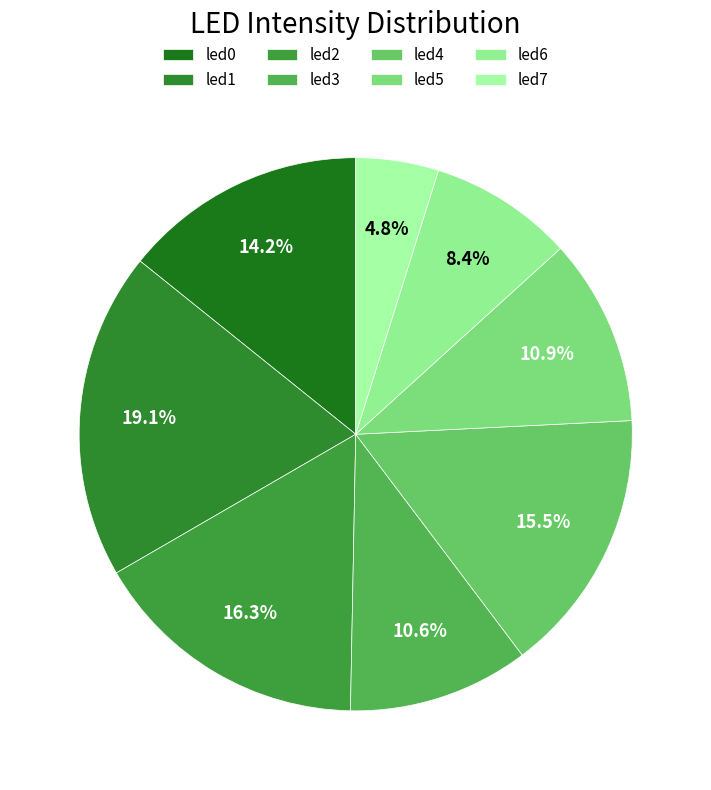

The led3 slice represents 22% of the pie. True or false?

False